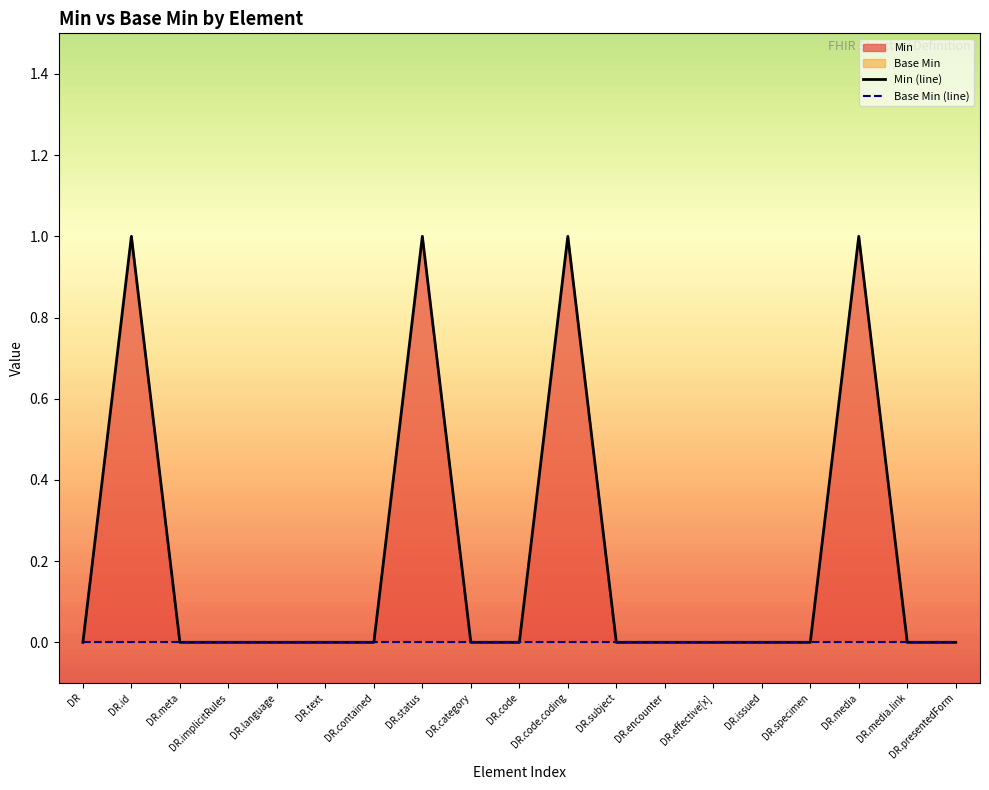

Is it true that Min (line) equals 0 at DR.encounter?

False